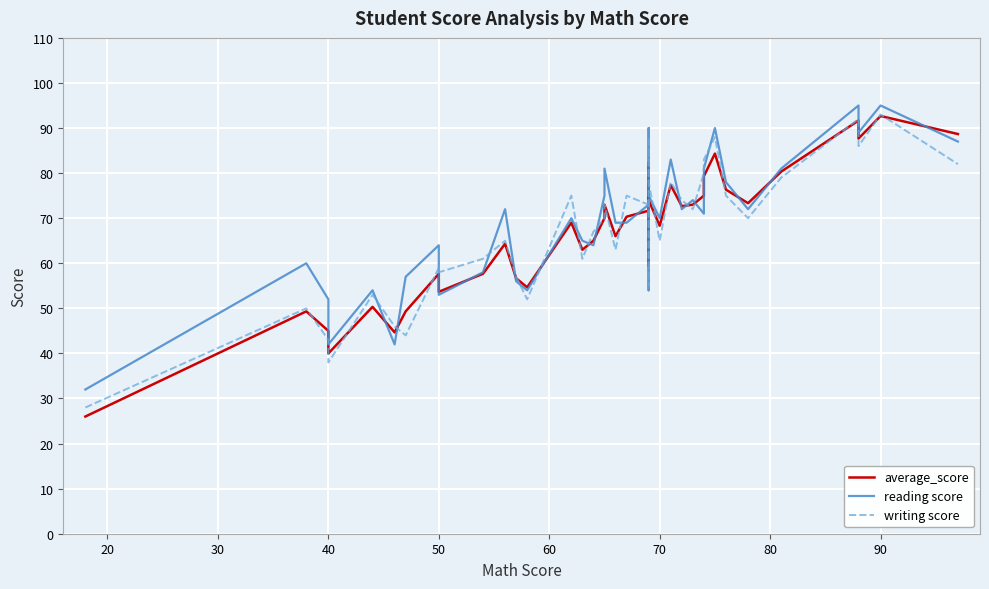

Reading left to right, list all the values displayed in this chart.

average_score: 26.0	49.3	45.0	40.7	40.0	50.3	44.7	49.3	57.7	53.7	57.7	64.3	56.7	54.7	69.0	63.0	65.0	70.0	73.0	66.0	70.3	71.7	72.3	59.3	82.3	74.0	68.3	77.3	72.7	73.0	75.0	79.3	84.3	76.3	73.3	80.3	91.7	87.7	92.7	88.7
reading score: 32.0	60.0	52.0	43.0	42.0	54.0	42.0	57.0	64.0	53.0	58.0	72.0	56.0	54.0	70.0	65.0	64.0	75.0	81.0	69.0	69.0	73.0	74.0	54.0	90.0	75.0	70.0	83.0	72.0	74.0	71.0	81.0	90.0	78.0	72.0	81.0	95.0	89.0	95.0	87.0
writing score: 28.0	50.0	43.0	39.0	38.0	53.0	46.0	44.0	59.0	58.0	61.0	65.0	57.0	52.0	75.0	61.0	67.0	70.0	73.0	63.0	75.0	73.0	74.0	55.0	88.0	78.0	65.0	78.0	74.0	72.0	80.0	83.0	88.0	75.0	70.0	79.0	92.0	86.0	93.0	82.0